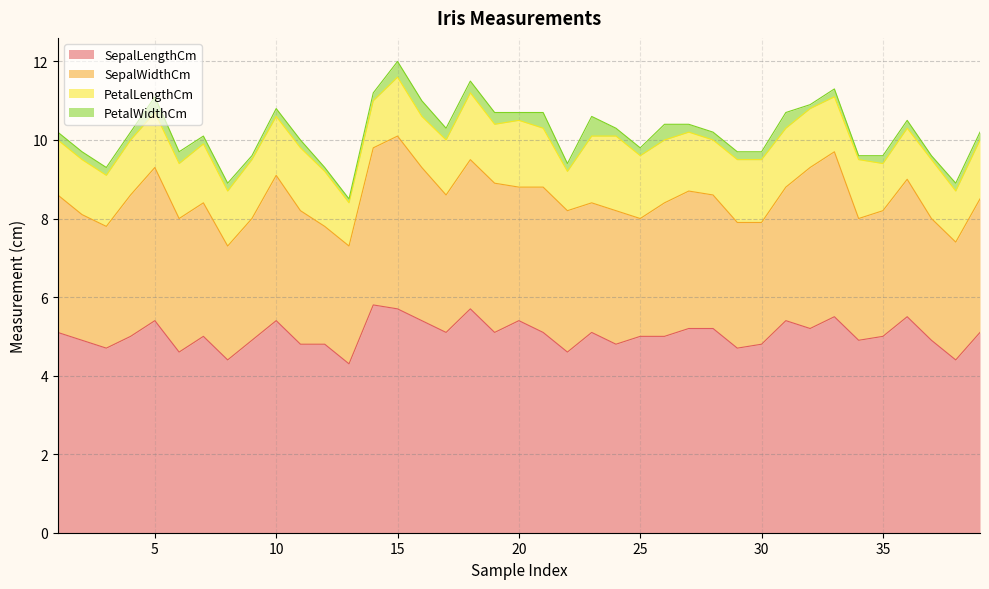

What is the average value of the SepalLengthCm series?

5.0